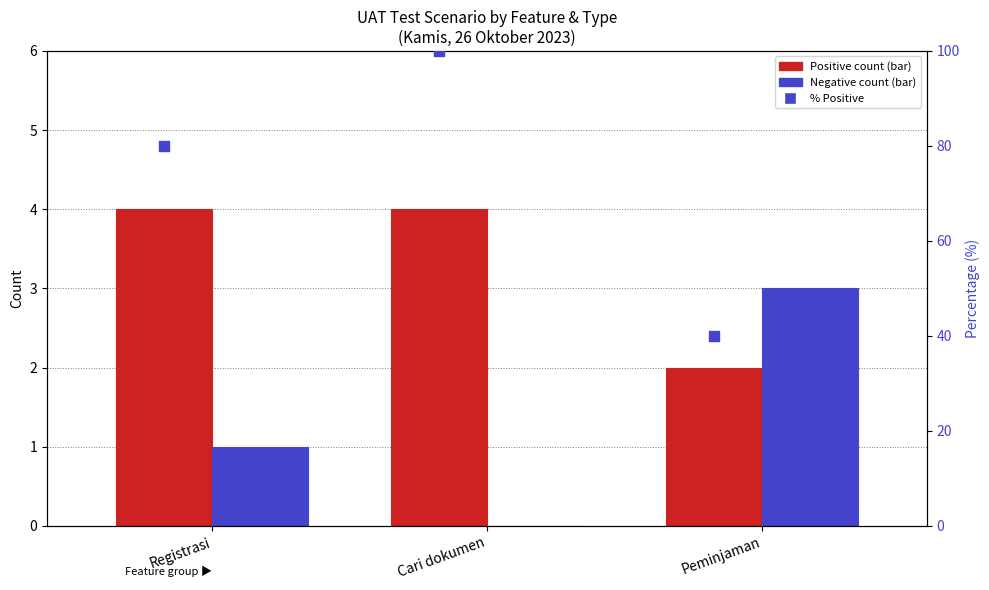

At how many categories does at least one series exceed 42?

2